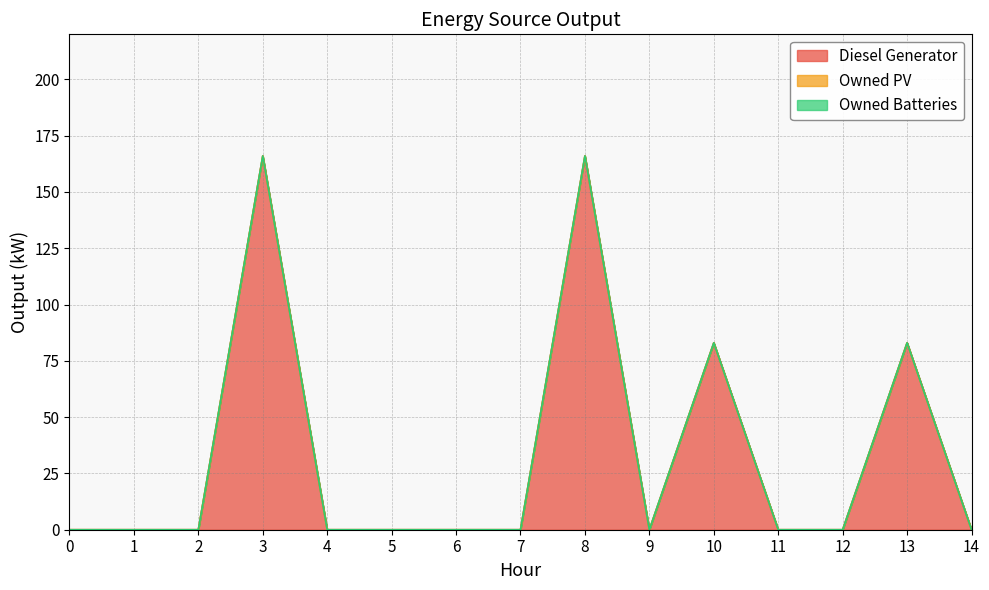

True or false: Owned Batteries has a value of 0 at 12.

True